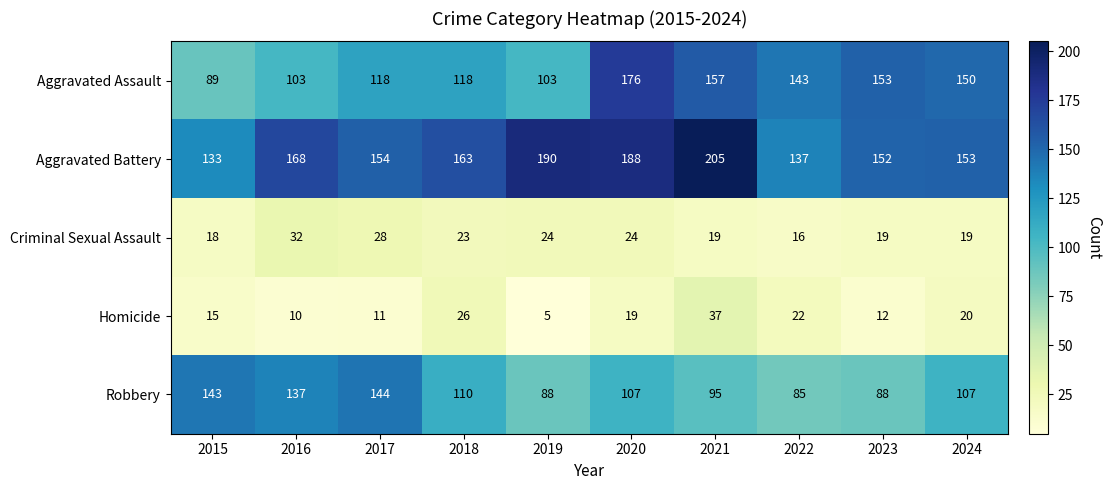

Rank the categories by Aggravated Battery value from lowest to highest.

2015, 2022, 2023, 2024, 2017, 2018, 2016, 2020, 2019, 2021